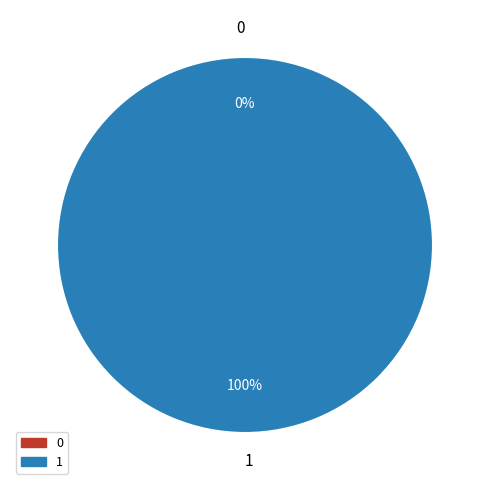

How many slices are in this pie chart?

2